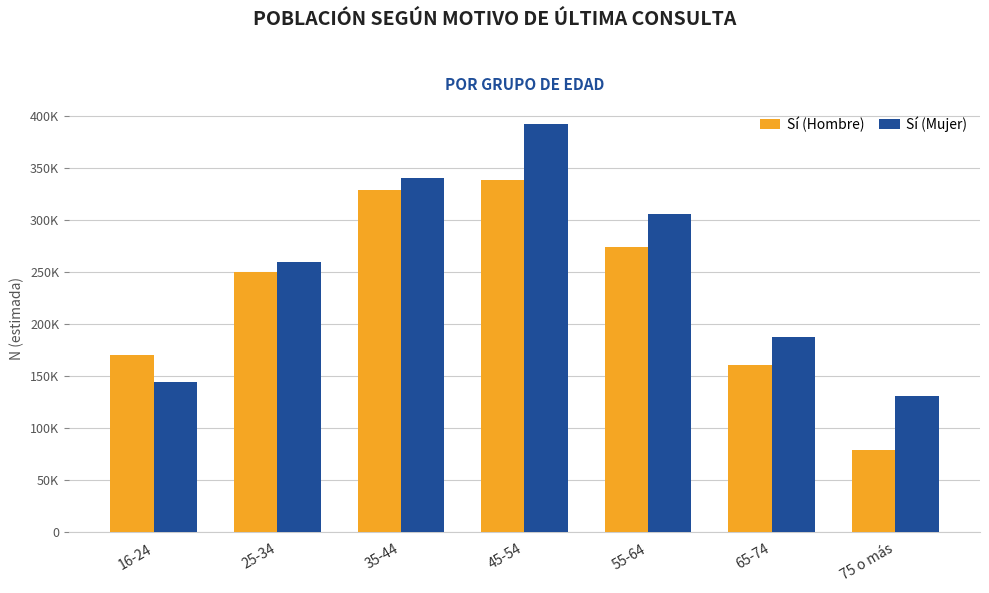

Does the chart contain any negative values?

No